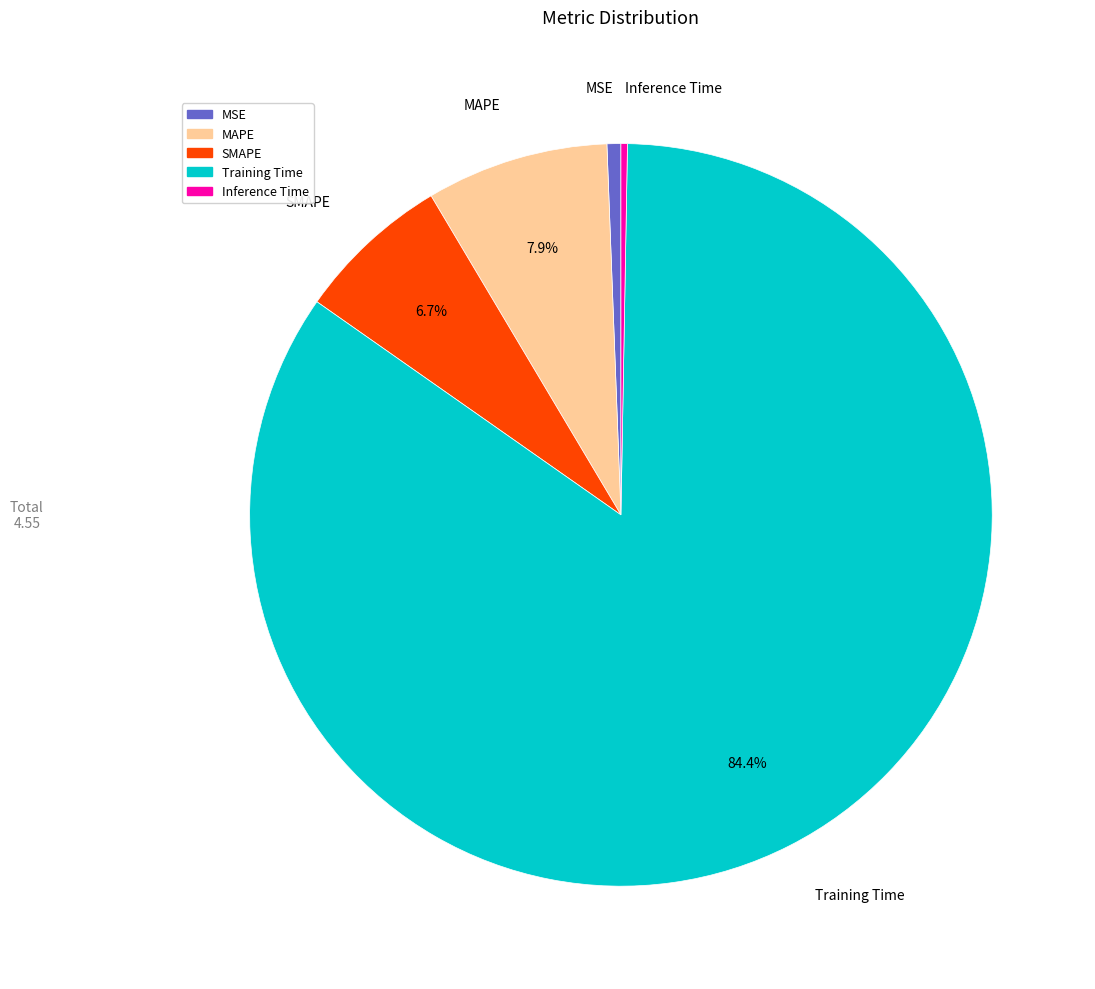

The MSE slice represents 1% of the pie. True or false?

True